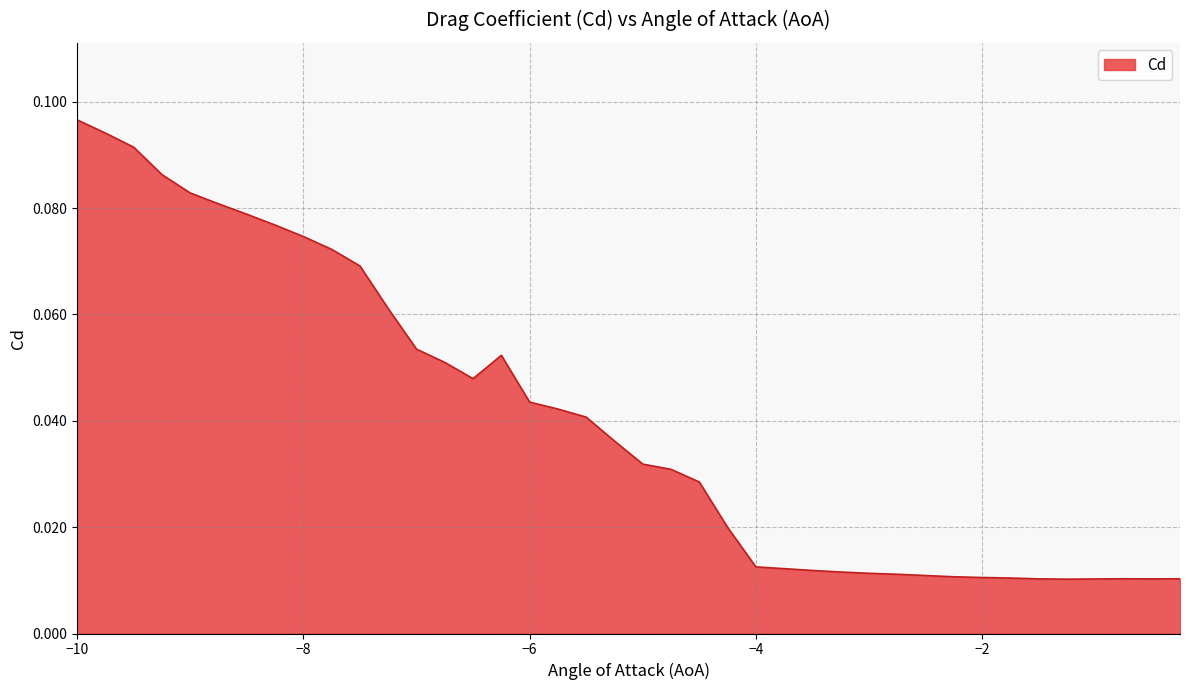

Where is the data nearest to the value 0?

-1.25